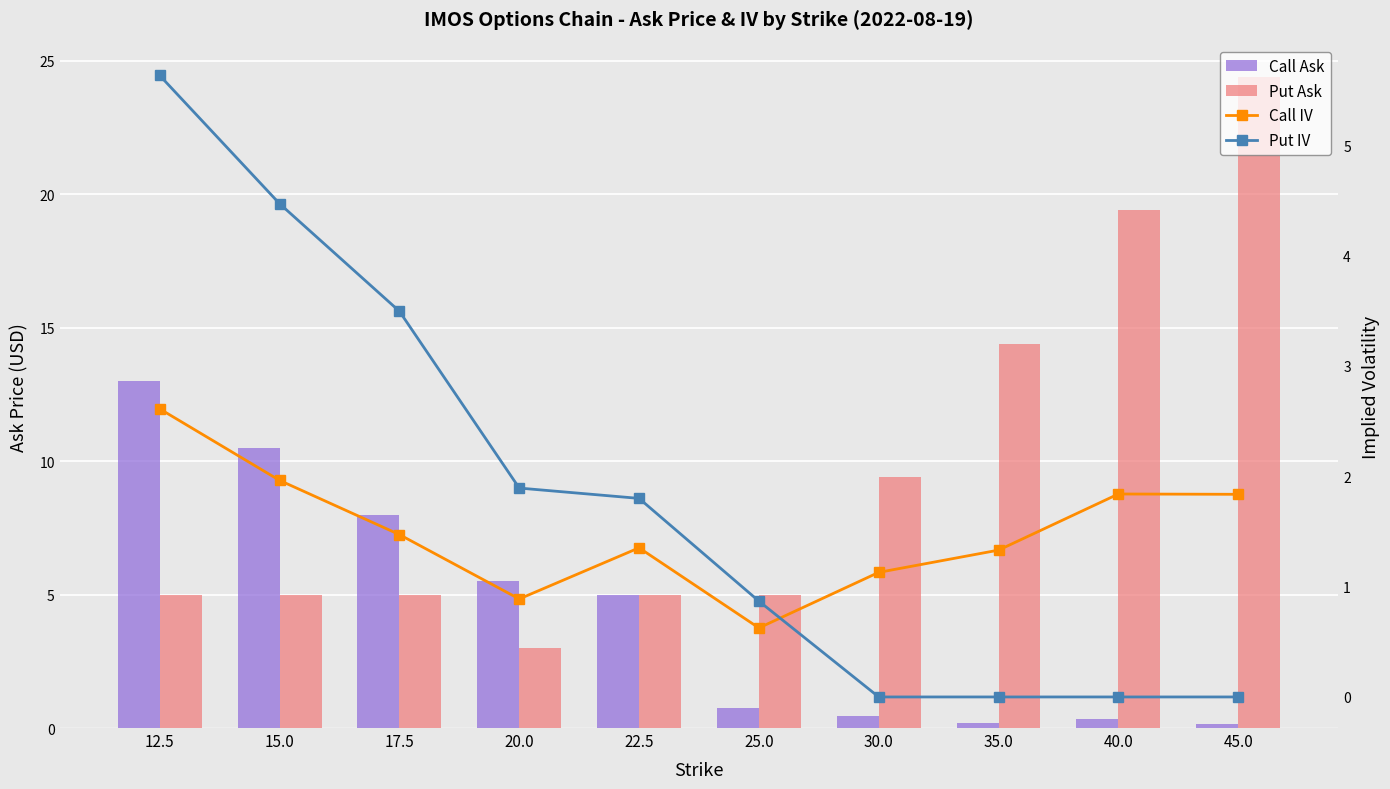

What is the lowest value of the Put Ask series?

3.0